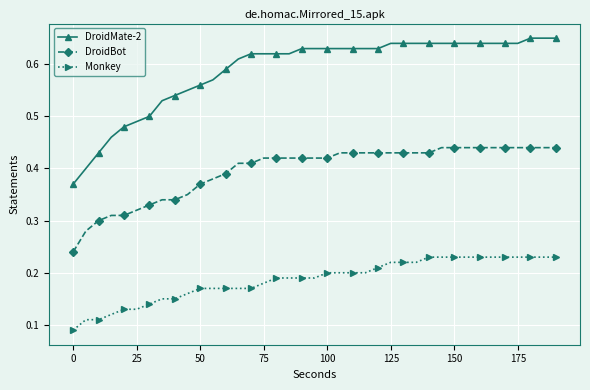

List the series in order of their peak value, highest first.

DroidMate-2, DroidBot, Monkey